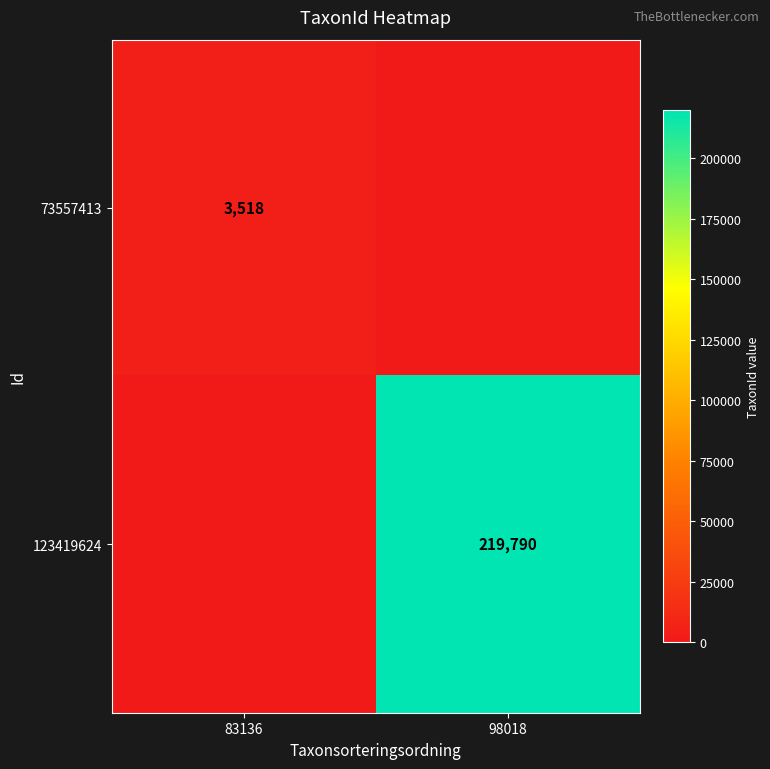

Which label corresponds to the smallest value in the chart?

98018